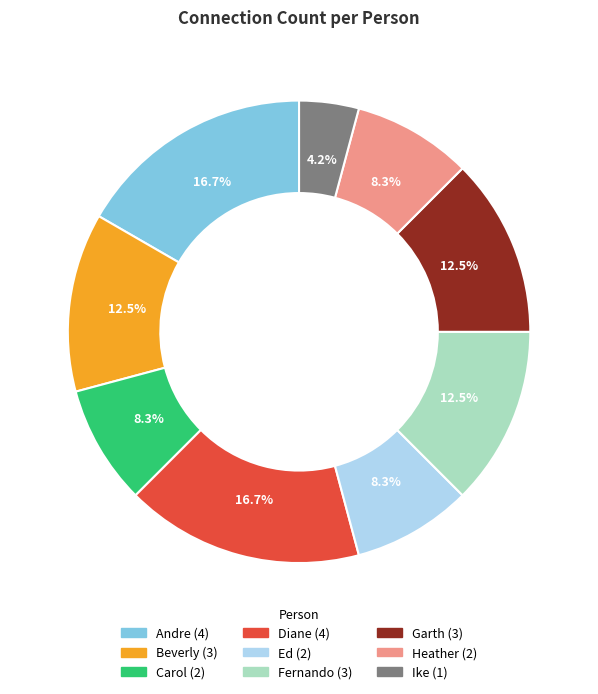

Is Diane the majority of the pie?

No